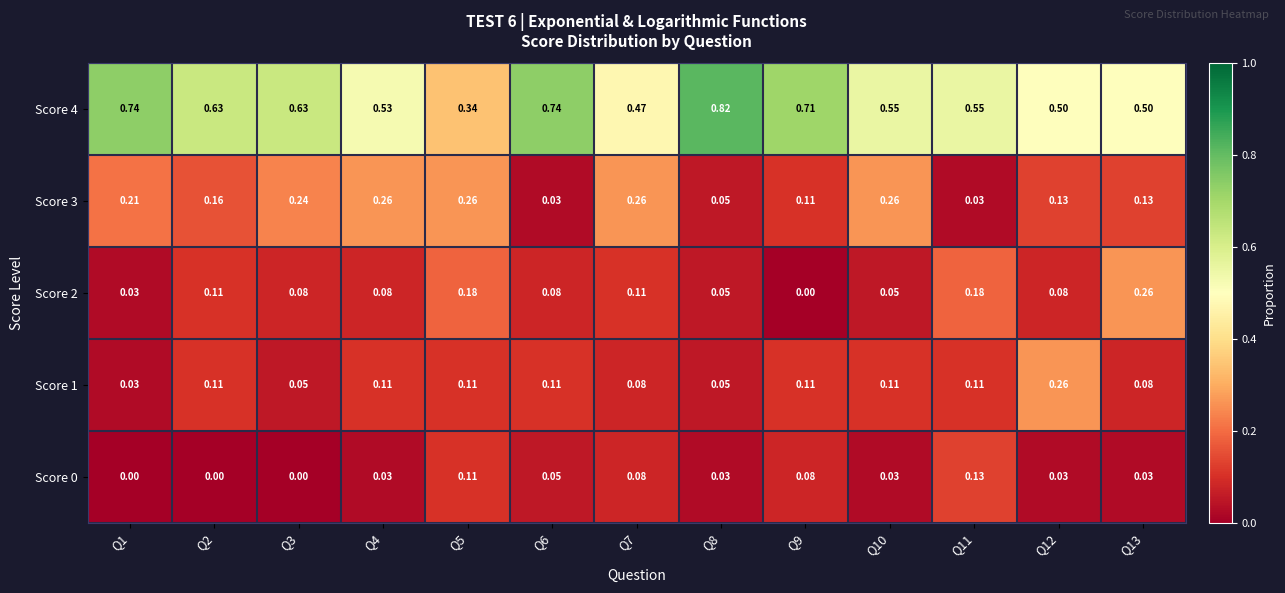

Reading right to left, what are all the values shown in this chart?

Score 4: Q13=0.5	Q12=0.5	Q11=0.6	Q10=0.6	Q9=0.7	Q8=0.8	Q7=0.5	Q6=0.7	Q5=0.3	Q4=0.5	Q3=0.6	Q2=0.6	Q1=0.7
Score 3: Q13=0.1	Q12=0.1	Q11=0.0	Q10=0.3	Q9=0.1	Q8=0.1	Q7=0.3	Q6=0.0	Q5=0.3	Q4=0.3	Q3=0.2	Q2=0.2	Q1=0.2
Score 2: Q13=0.3	Q12=0.1	Q11=0.2	Q10=0.1	Q9=0.0	Q8=0.1	Q7=0.1	Q6=0.1	Q5=0.2	Q4=0.1	Q3=0.1	Q2=0.1	Q1=0.0
Score 1: Q13=0.1	Q12=0.3	Q11=0.1	Q10=0.1	Q9=0.1	Q8=0.1	Q7=0.1	Q6=0.1	Q5=0.1	Q4=0.1	Q3=0.1	Q2=0.1	Q1=0.0
Score 0: Q13=0.0	Q12=0.0	Q11=0.1	Q10=0.0	Q9=0.1	Q8=0.0	Q7=0.1	Q6=0.1	Q5=0.1	Q4=0.0	Q3=0.0	Q2=0.0	Q1=0.0